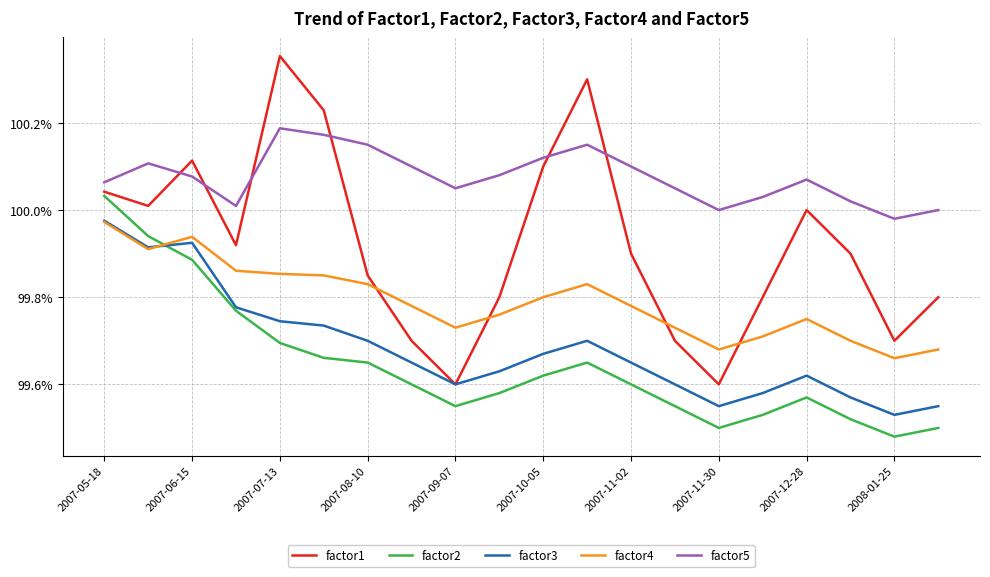

What are all the series names shown in the legend?

factor1, factor2, factor3, factor4, factor5